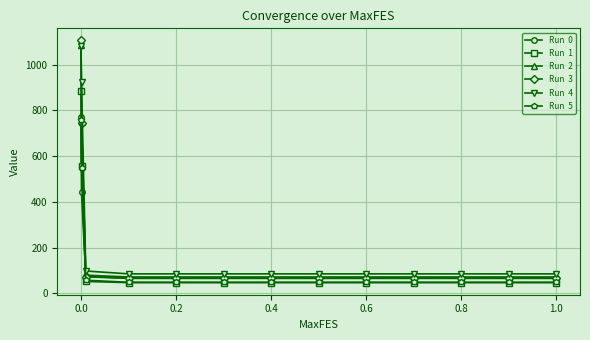

What is the maximum value shown in the chart?

1105.5